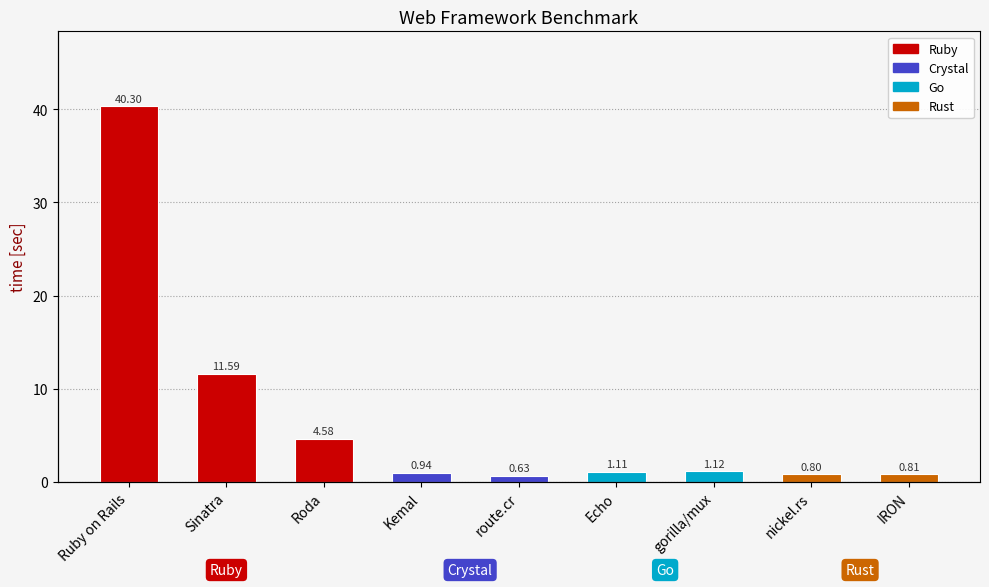

Rank the categories by value from lowest to highest.

route.cr, nickel.rs, IRON, Kemal, Echo, gorilla/mux, Roda, Sinatra, Ruby on Rails